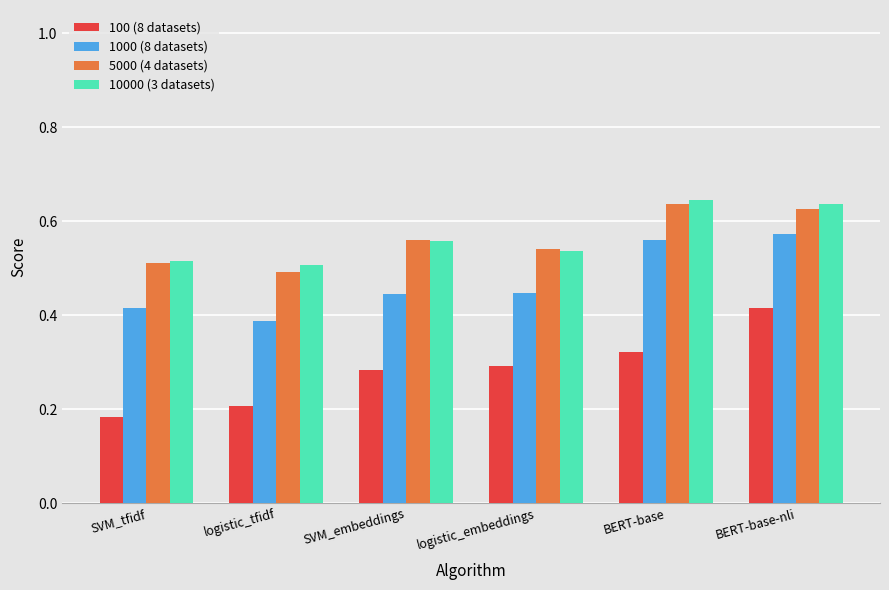

How many bars are there in each group?

4